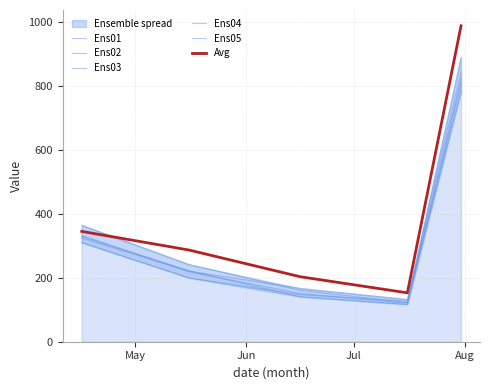

Which series has the largest total across all categories?

Avg